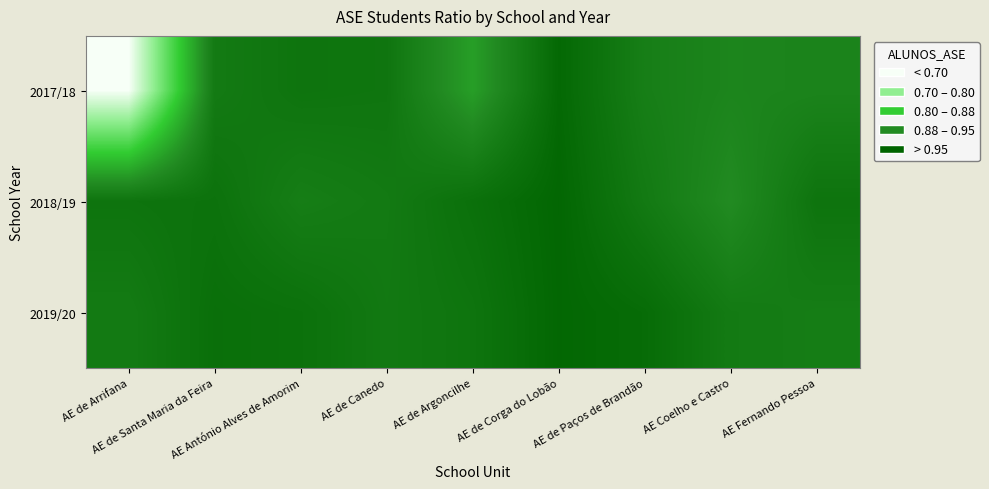

Reading right to left, list all the values displayed in this chart.

2017/18: AE Fernando Pessoa=0.8	AE Coelho e Castro=0.8	AE de Paços de Brandão=0.8	AE de Corga do Lobão=1.0	AE de Argoncilhe=0.7	AE de Canedo=0.9	AE António Alves de Amorim=0.9	AE de Santa Maria da Feira=0.9	AE de Arrifana=0.0
2018/19: AE Fernando Pessoa=0.9	AE Coelho e Castro=0.8	AE de Paços de Brandão=0.9	AE de Corga do Lobão=1.0	AE de Argoncilhe=0.9	AE de Canedo=0.9	AE António Alves de Amorim=0.8	AE de Santa Maria da Feira=0.9	AE de Arrifana=0.9
2019/20: AE Fernando Pessoa=0.8	AE Coelho e Castro=0.9	AE de Paços de Brandão=0.9	AE de Corga do Lobão=1.0	AE de Argoncilhe=0.9	AE de Canedo=0.9	AE António Alves de Amorim=0.9	AE de Santa Maria da Feira=0.9	AE de Arrifana=0.9